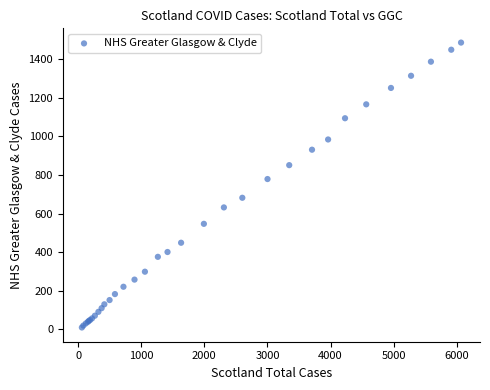

What Y value in the scatter plot is closest to 748?

779